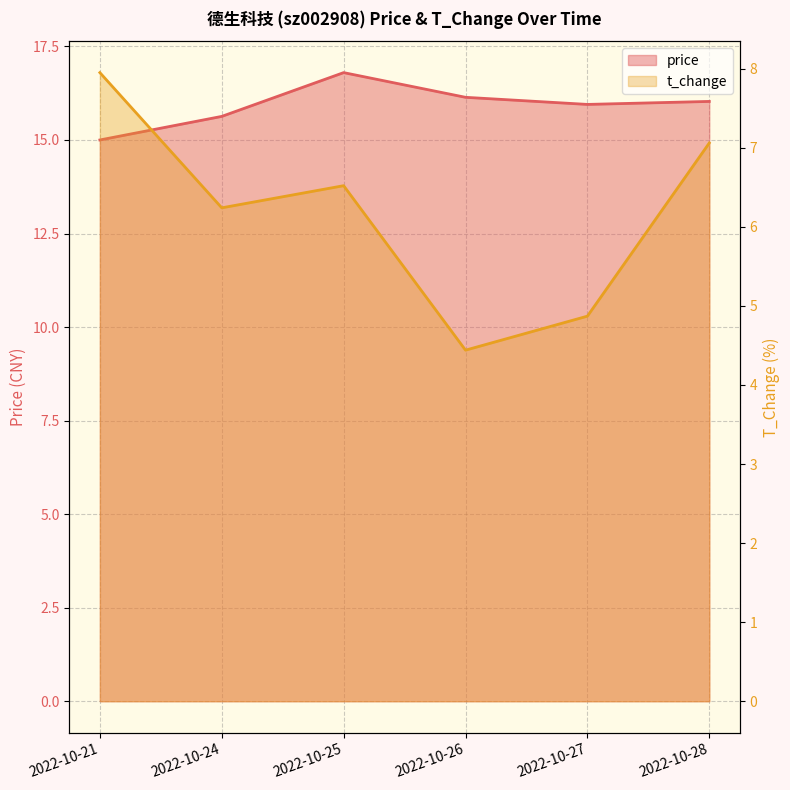

Is the value of t_change at 2022-10-26 greater than the value of price at 2022-10-25?

No